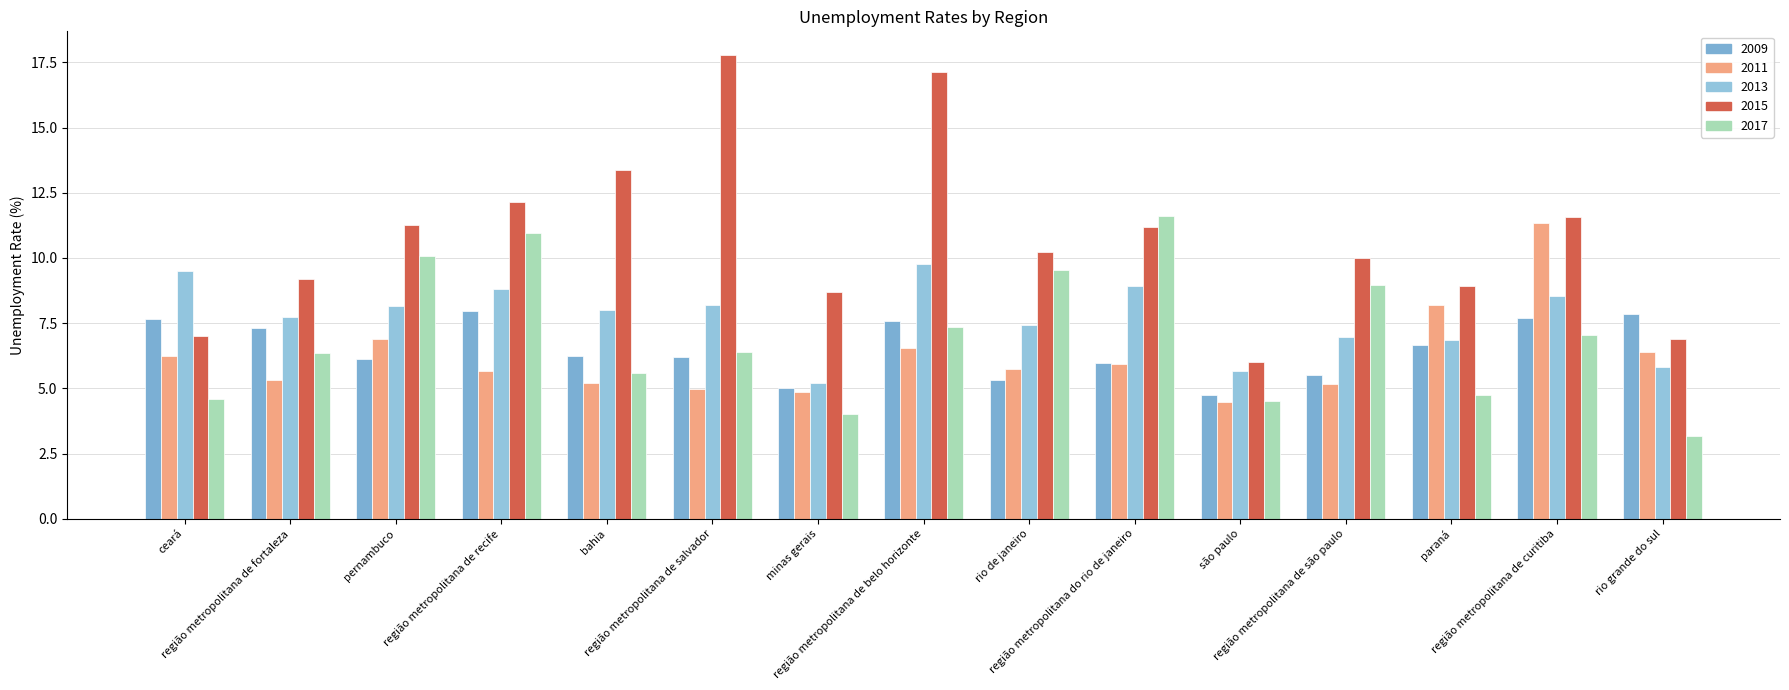

How many groups of bars are there?

15